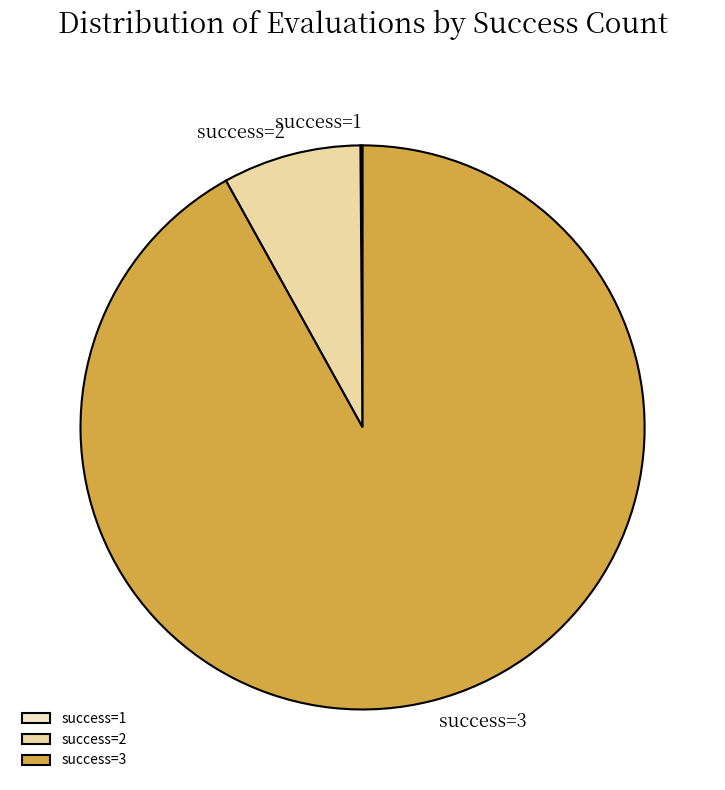

Does success=3 account for over 50% of the chart?

Yes